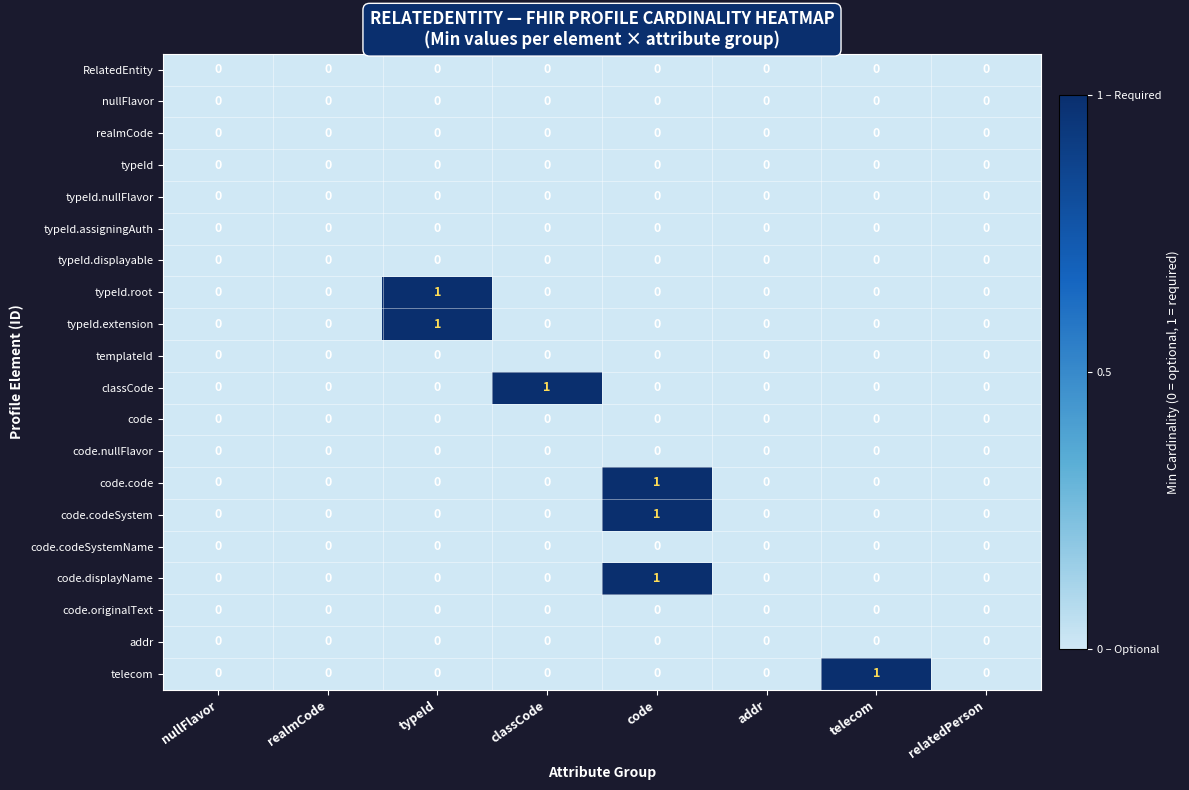

How many series are shown in this chart?

20